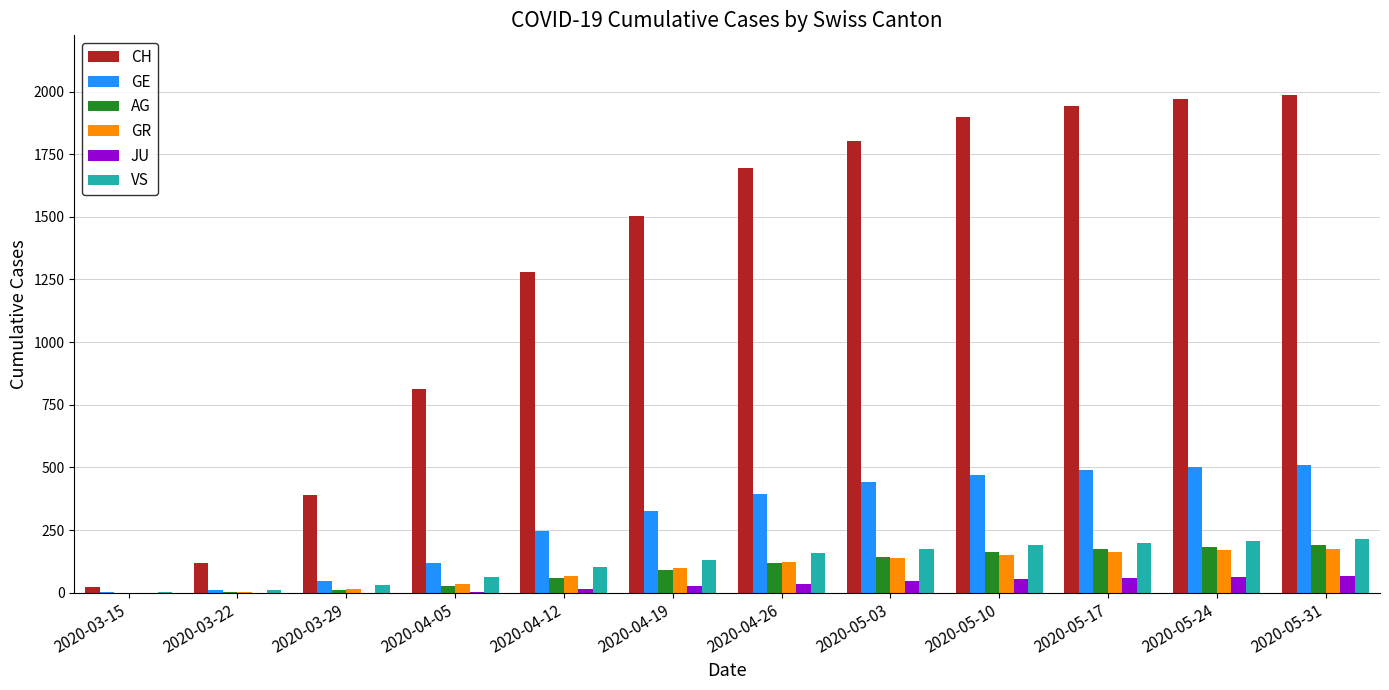

Between 2020-03-15 and 2020-05-31, which series saw the biggest shift?

CH